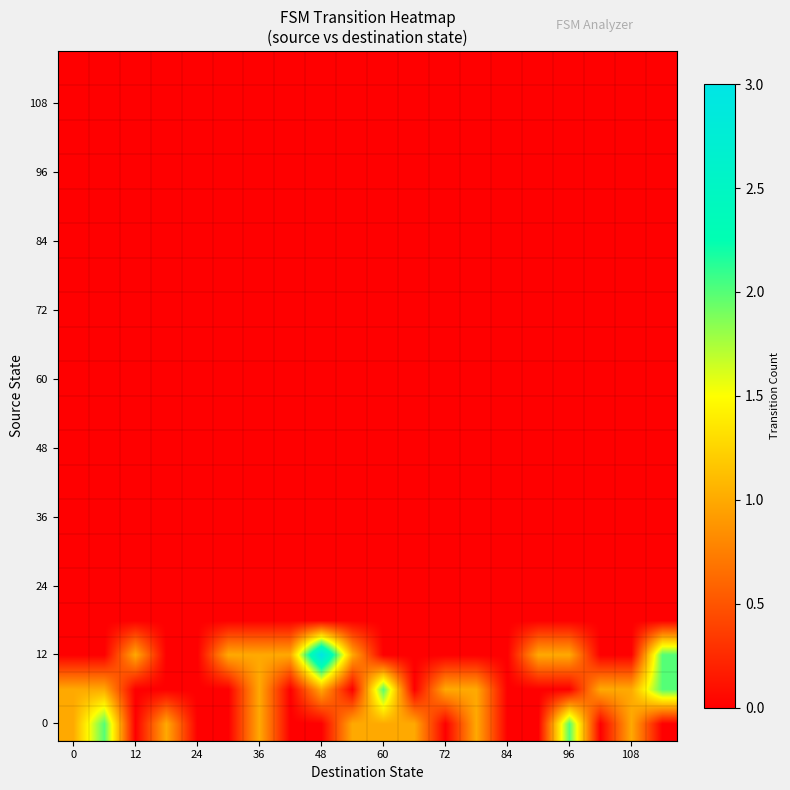

At which category is the sum across all series the highest?

48